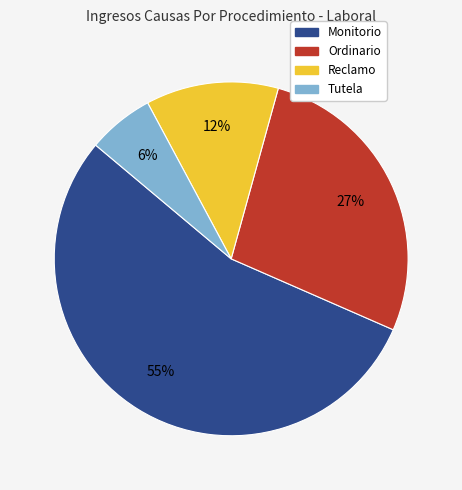

What is the smallest slice in the pie chart?

Tutela